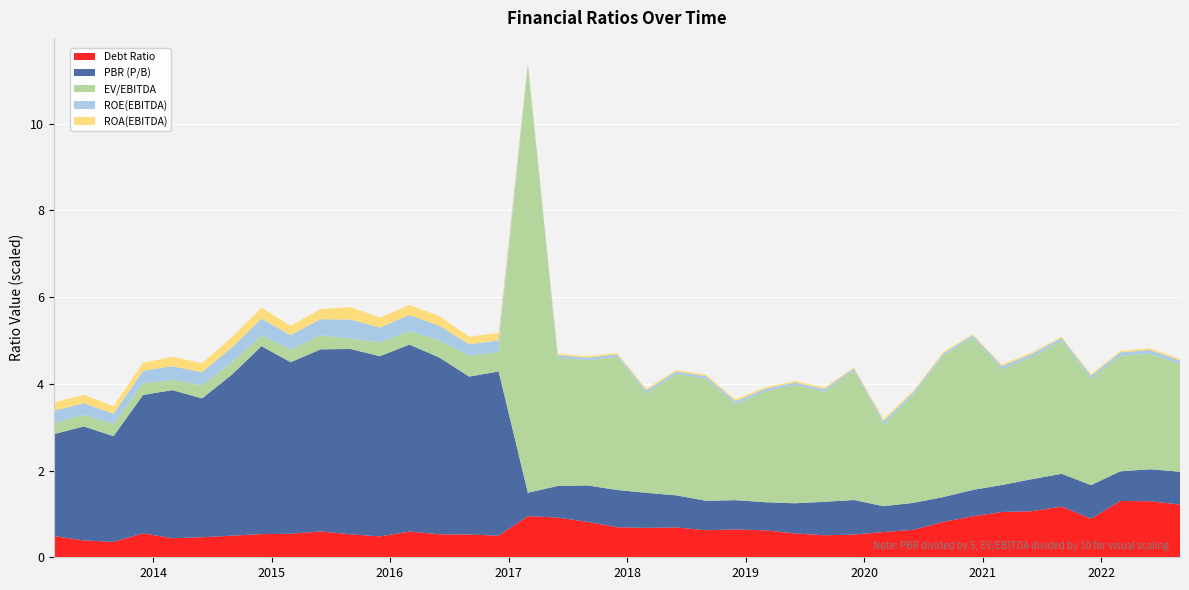

Reading left to right, what are all the values shown in this chart?

ROA(EBITDA): 2013-03-01=0.2	2013-06-01=0.2	2013-09-01=0.2	2013-12-01=0.2	2014-03-01=0.2	2014-06-01=0.2	2014-09-01=0.2	2014-12-01=0.3	2015-03-01=0.2	2015-06-01=0.2	2015-09-01=0.3	2015-12-01=0.2	2016-03-01=0.2	2016-06-01=0.2	2016-09-01=0.2	2016-12-01=0.2	2017-03-01=0.0	2017-06-01=0.0	2017-09-01=0.0	2017-12-01=0.0	2018-03-01=0.0	2018-06-01=0.0	2018-09-01=0.0	2018-12-01=0.0	2019-03-01=0.0	2019-06-01=0.0	2019-09-01=0.0	2019-12-01=0.0	2020-03-01=0.1	2020-06-01=0.0	2020-09-01=0.0	2020-12-01=0.0	2021-03-01=0.0	2021-06-01=0.0	2021-09-01=0.0	2021-12-01=0.0	2022-03-01=0.0	2022-06-01=0.0	2022-09-01=0.0
ROE(EBITDA): 2013-03-01=0.3	2013-06-01=0.3	2013-09-01=0.2	2013-12-01=0.3	2014-03-01=0.3	2014-06-01=0.3	2014-09-01=0.3	2014-12-01=0.4	2015-03-01=0.3	2015-06-01=0.4	2015-09-01=0.4	2015-12-01=0.3	2016-03-01=0.4	2016-06-01=0.3	2016-09-01=0.3	2016-12-01=0.3	2017-03-01=0.0	2017-06-01=0.1	2017-09-01=0.1	2017-12-01=0.1	2018-03-01=0.1	2018-06-01=0.1	2018-09-01=0.1	2018-12-01=0.1	2019-03-01=0.1	2019-06-01=0.1	2019-09-01=0.1	2019-12-01=0.0	2020-03-01=0.1	2020-06-01=0.1	2020-09-01=0.1	2020-12-01=0.1	2021-03-01=0.1	2021-06-01=0.1	2021-09-01=0.1	2021-12-01=0.1	2022-03-01=0.1	2022-06-01=0.1	2022-09-01=0.1
PBR (P/B): 2013-03-01=11.7	2013-06-01=13.1	2013-09-01=12.2	2013-12-01=15.9	2014-03-01=17.1	2014-06-01=16.0	2014-09-01=18.6	2014-12-01=21.7	2015-03-01=19.8	2015-06-01=21.0	2015-09-01=21.4	2015-12-01=20.8	2016-03-01=21.6	2016-06-01=20.4	2016-09-01=18.2	2016-12-01=18.9	2017-03-01=2.7	2017-06-01=3.6	2017-09-01=4.2	2017-12-01=4.3	2018-03-01=4.0	2018-06-01=3.7	2018-09-01=3.4	2018-12-01=3.4	2019-03-01=3.2	2019-06-01=3.5	2019-09-01=3.9	2019-12-01=4.0	2020-03-01=3.0	2020-06-01=3.1	2020-09-01=2.9	2020-12-01=3.0	2021-03-01=3.1	2021-06-01=3.7	2021-09-01=3.8	2021-12-01=3.9	2022-03-01=3.4	2022-06-01=3.7	2022-09-01=3.8
EV/EBITDA: 2013-03-01=2.6	2013-06-01=2.6	2013-09-01=2.8	2013-12-01=2.7	2014-03-01=2.4	2014-06-01=3.0	2014-09-01=2.8	2014-12-01=2.4	2015-03-01=3.0	2015-06-01=3.2	2015-09-01=2.4	2015-12-01=3.2	2016-03-01=3.1	2016-06-01=3.9	2016-09-01=4.8	2016-12-01=4.5	2017-03-01=98.9	2017-06-01=29.6	2017-09-01=28.9	2017-12-01=30.7	2018-03-01=22.9	2018-06-01=28.0	2018-09-01=28.2	2018-12-01=22.1	2019-03-01=25.5	2019-06-01=27.3	2019-09-01=25.4	2019-12-01=29.8	2020-03-01=18.8	2020-06-01=24.9	2020-09-01=32.6	2020-12-01=35.1	2021-03-01=26.7	2021-06-01=28.2	2021-09-01=30.6	2021-12-01=24.5	2022-03-01=26.6	2022-06-01=26.7	2022-09-01=24.8
Debt Ratio: 2013-03-01=0.5	2013-06-01=0.4	2013-09-01=0.4	2013-12-01=0.6	2014-03-01=0.4	2014-06-01=0.5	2014-09-01=0.5	2014-12-01=0.5	2015-03-01=0.5	2015-06-01=0.6	2015-09-01=0.5	2015-12-01=0.5	2016-03-01=0.6	2016-06-01=0.5	2016-09-01=0.5	2016-12-01=0.5	2017-03-01=0.9	2017-06-01=0.9	2017-09-01=0.8	2017-12-01=0.7	2018-03-01=0.7	2018-06-01=0.7	2018-09-01=0.6	2018-12-01=0.6	2019-03-01=0.6	2019-06-01=0.6	2019-09-01=0.5	2019-12-01=0.5	2020-03-01=0.6	2020-06-01=0.6	2020-09-01=0.8	2020-12-01=0.9	2021-03-01=1.0	2021-06-01=1.1	2021-09-01=1.2	2021-12-01=0.9	2022-03-01=1.3	2022-06-01=1.3	2022-09-01=1.2